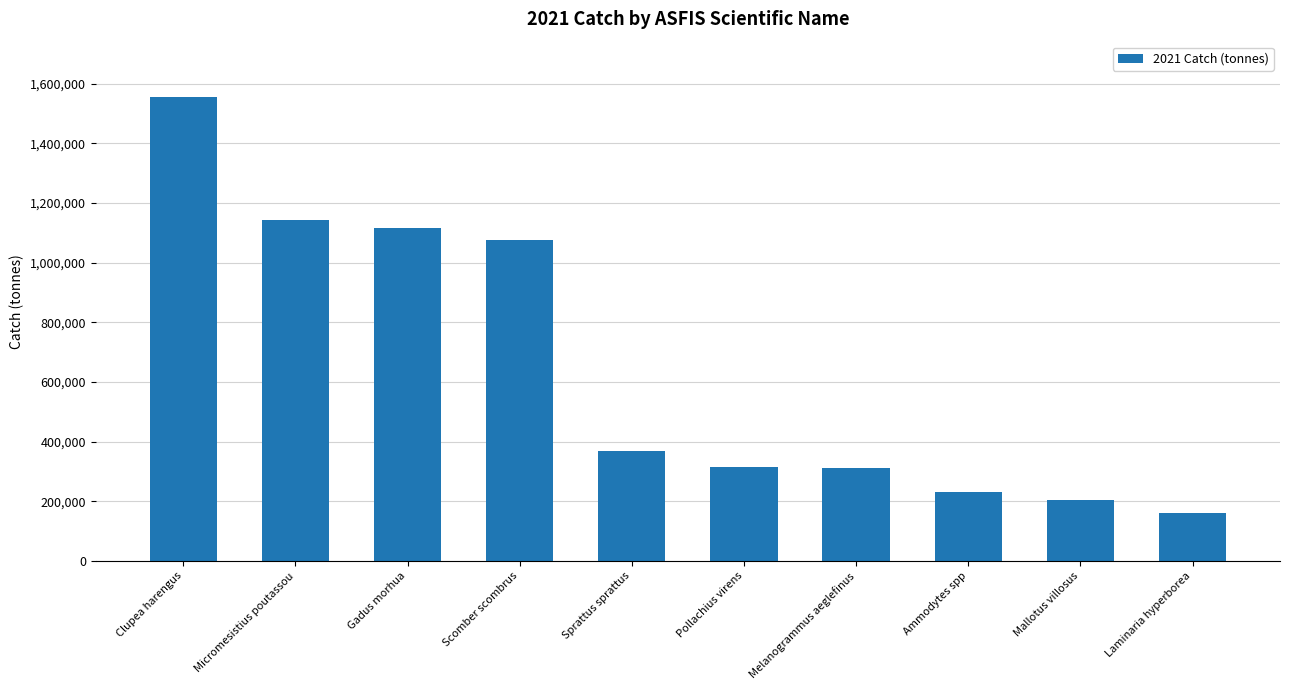

What is the maximum value shown in the chart?

1554603.6